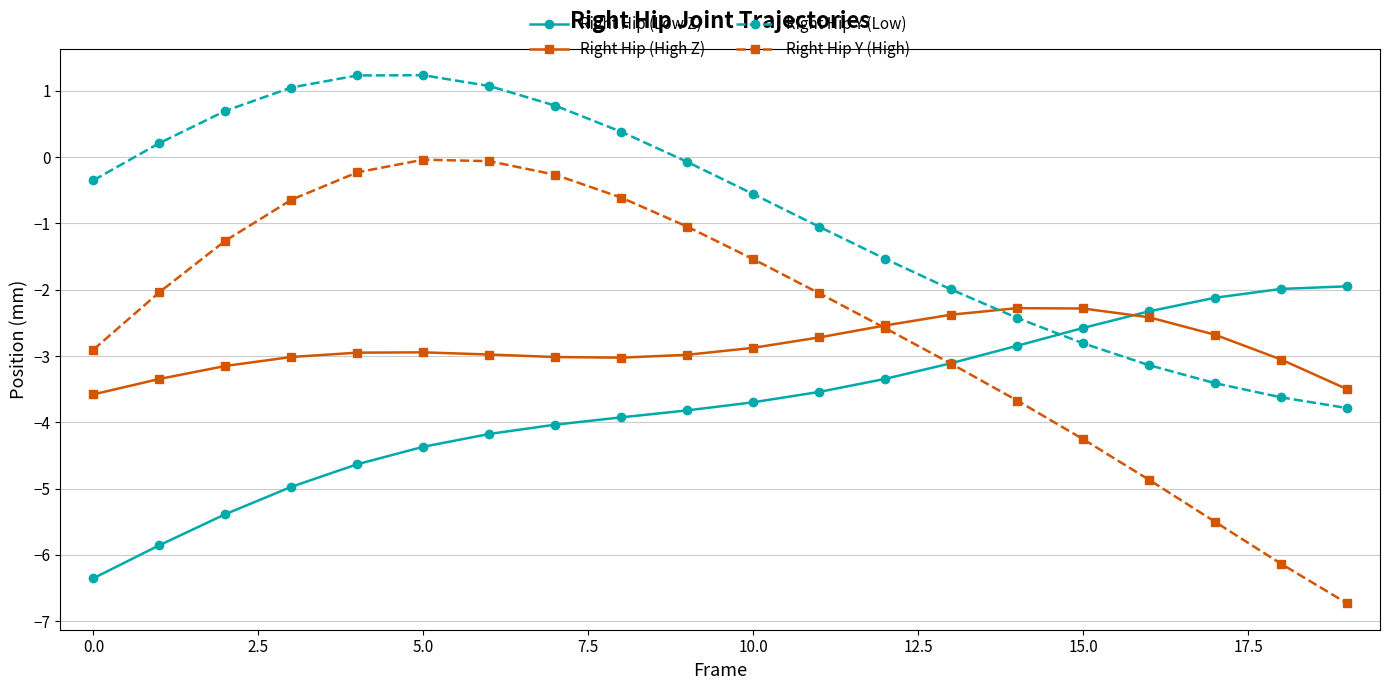

What is the difference between the second highest and minimum values in the Right Hip Y (High) series?

6.7